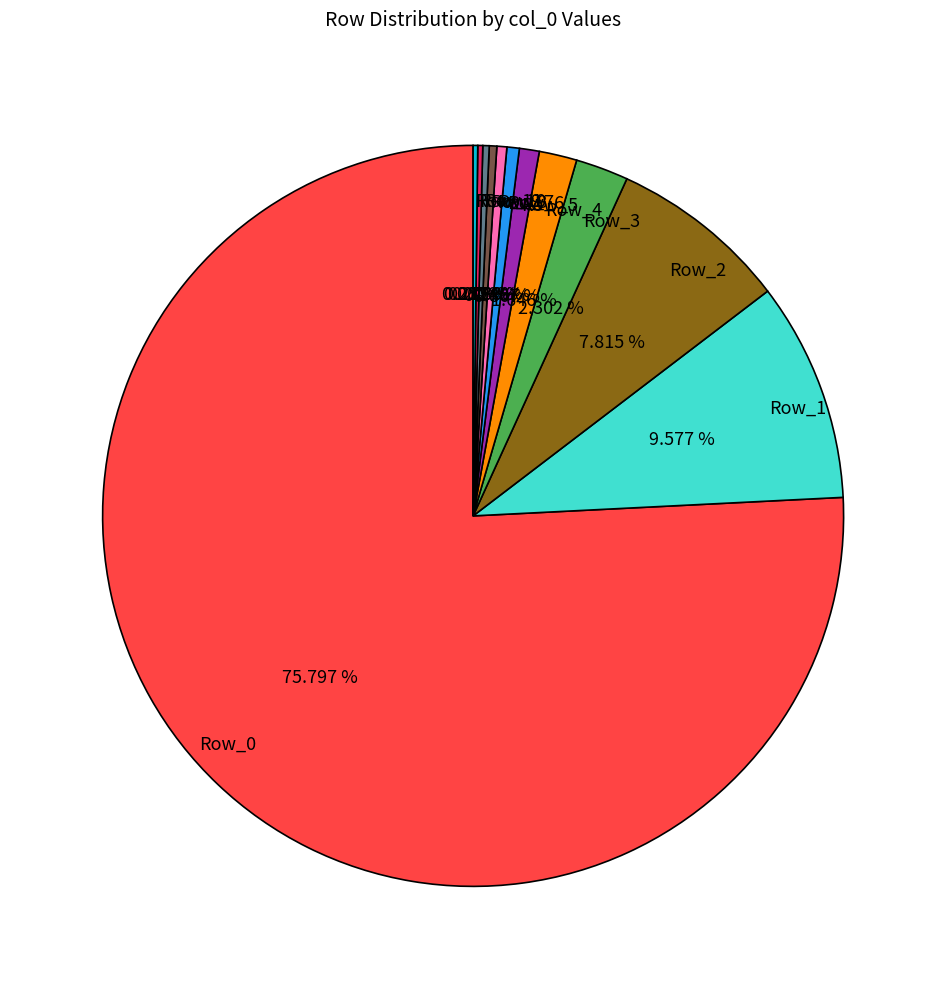

Combined, do Row_8 and Row_2 account for over 50%?

No